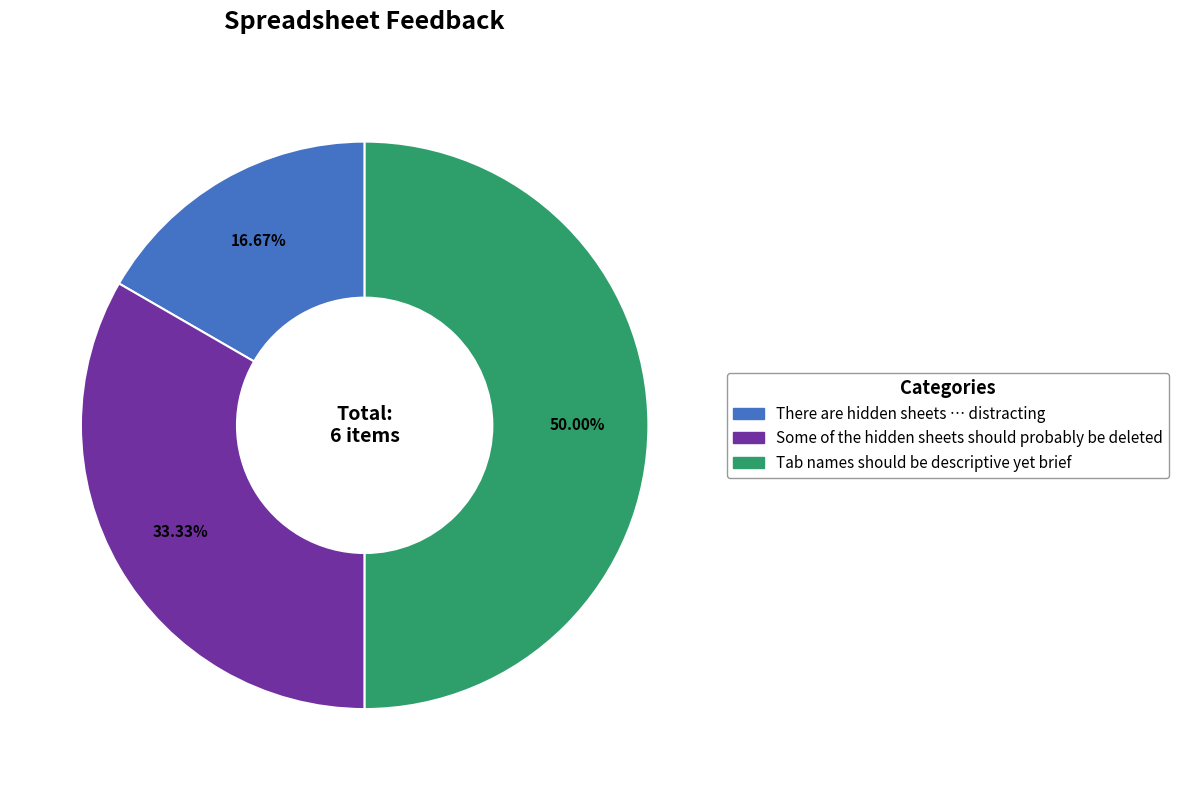

Count the number of slices in the pie.

3